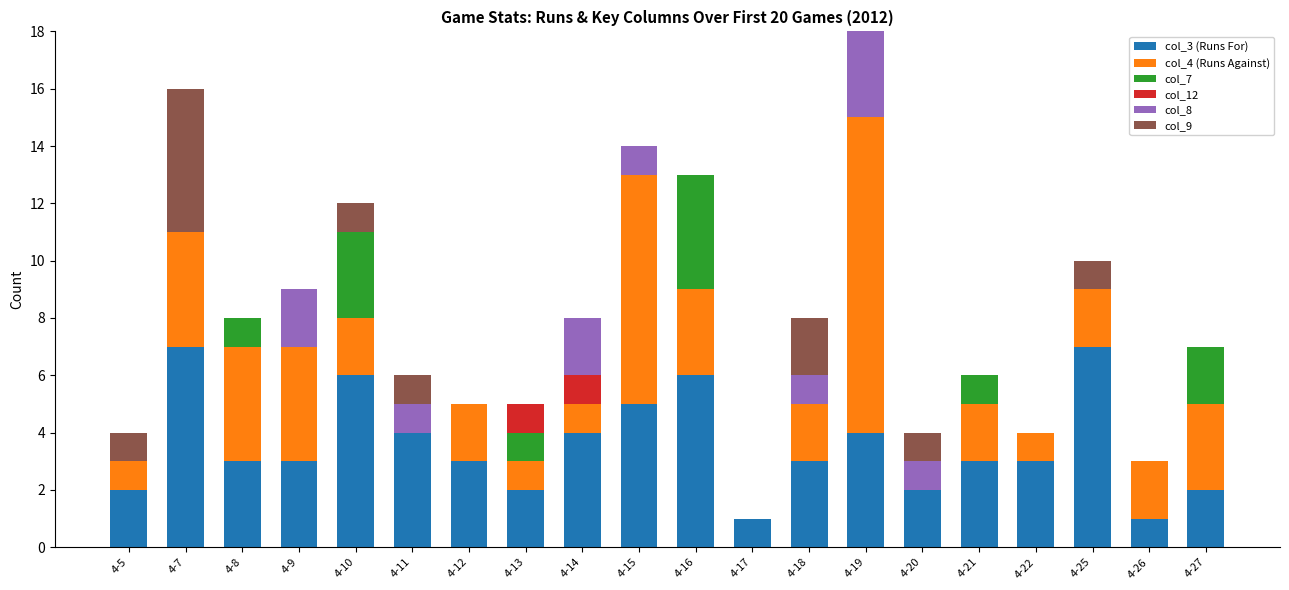

Does the chart contain stacked bars?

Yes